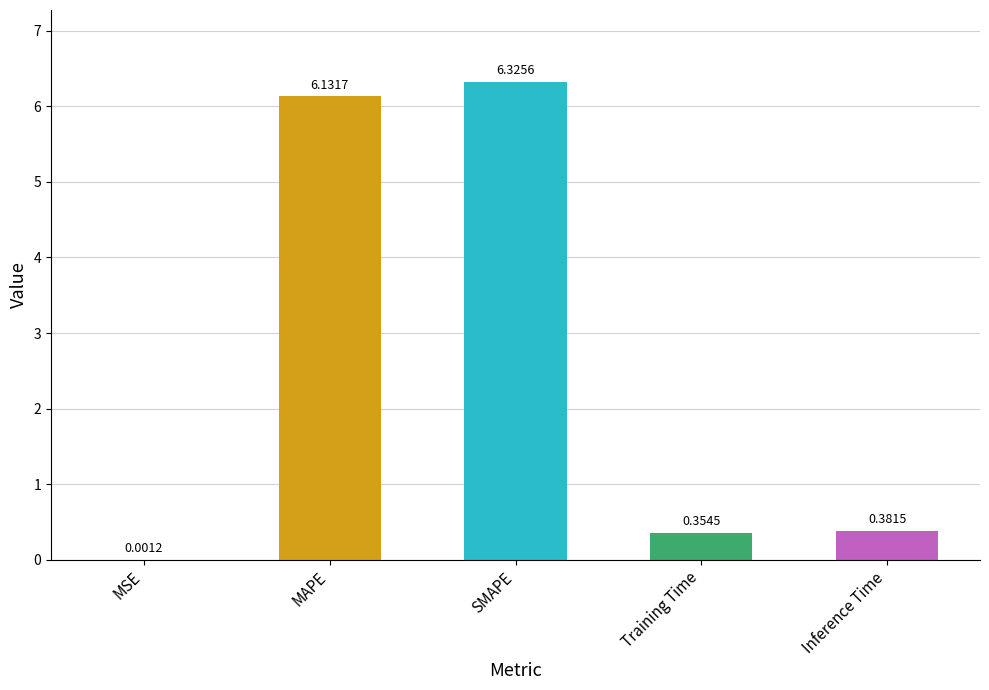

What is the sum of all values?

13.2